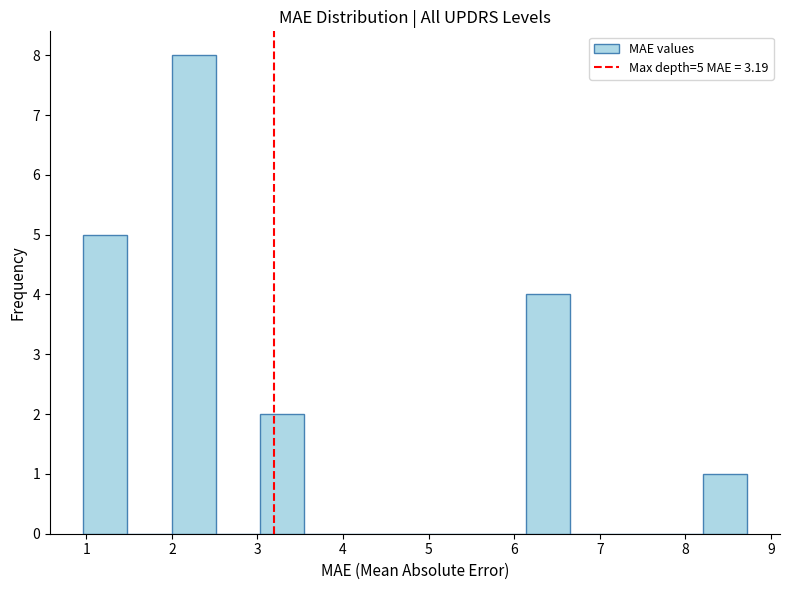

Over which range of the x-axis is the bar tallest?

2.0 to 2.5